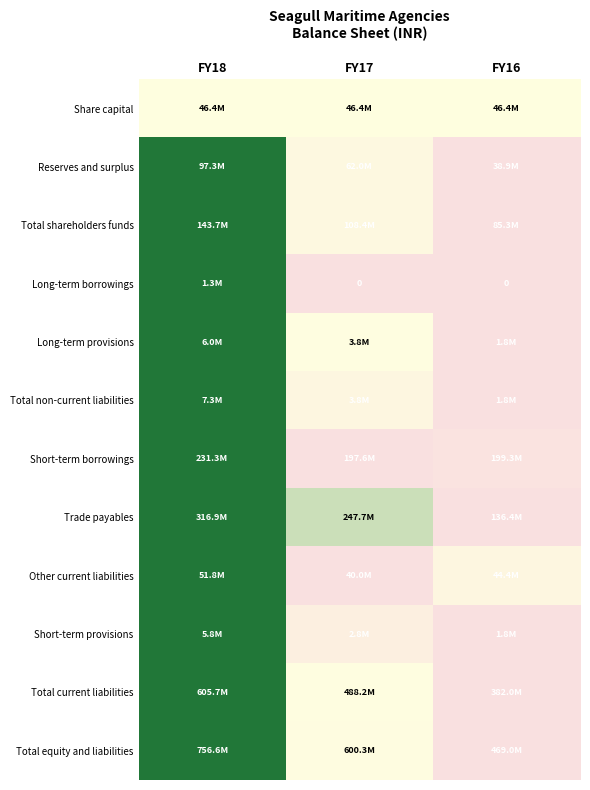

At which category is the sum across all series the highest?

FY18